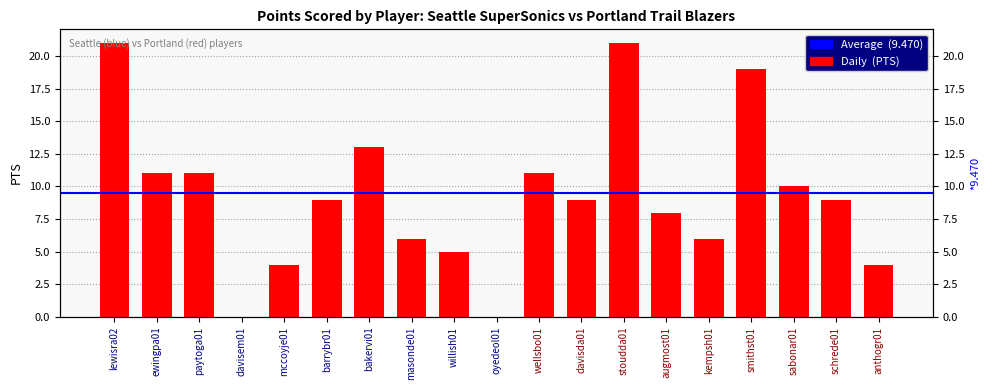

Does the chart contain any negative values?

No